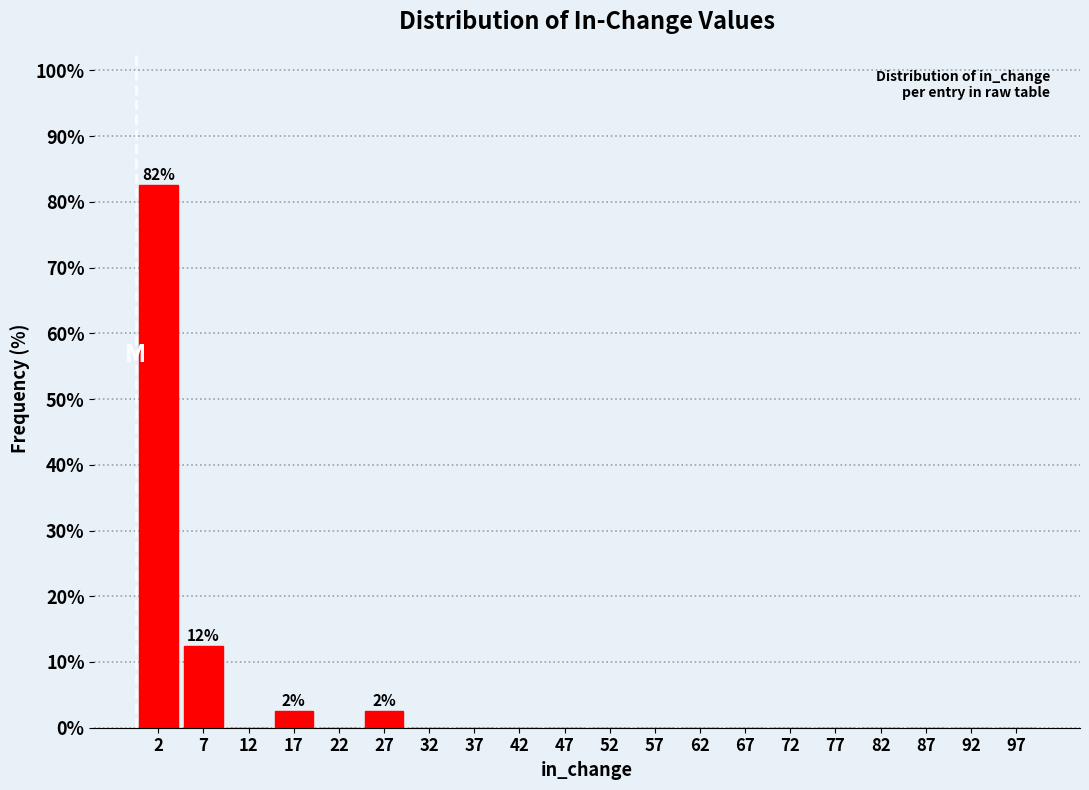

Which range on the x-axis has the tallest bar?

0 to 5